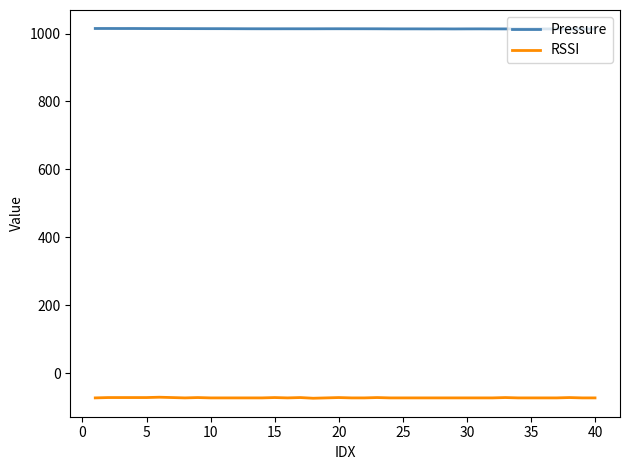

True or false: RSSI and Pressure cross at least once.

False